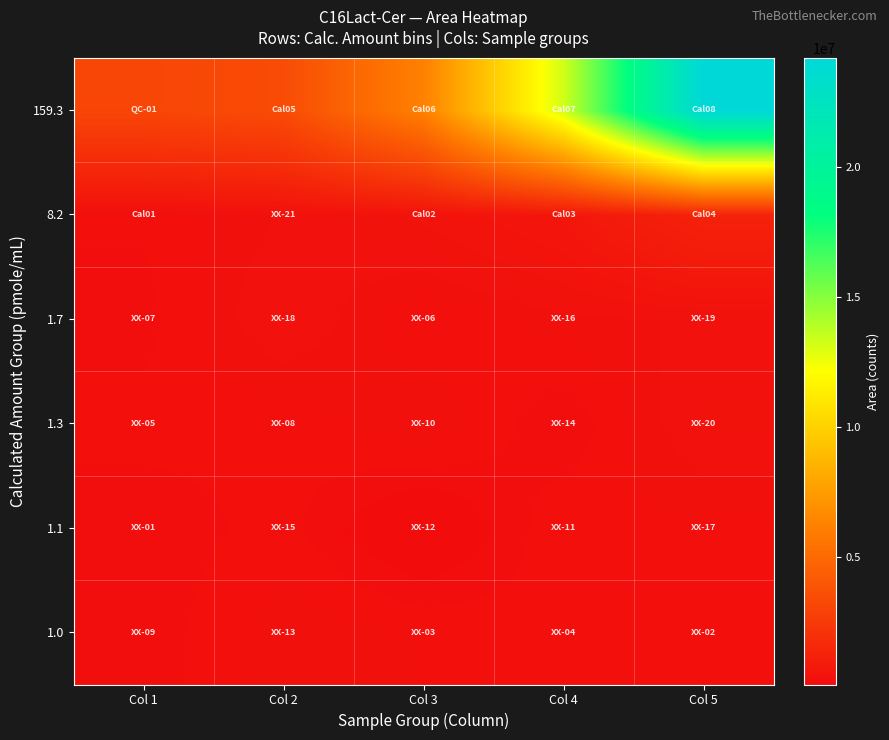

What is the maximum value shown in the chart?

24200200